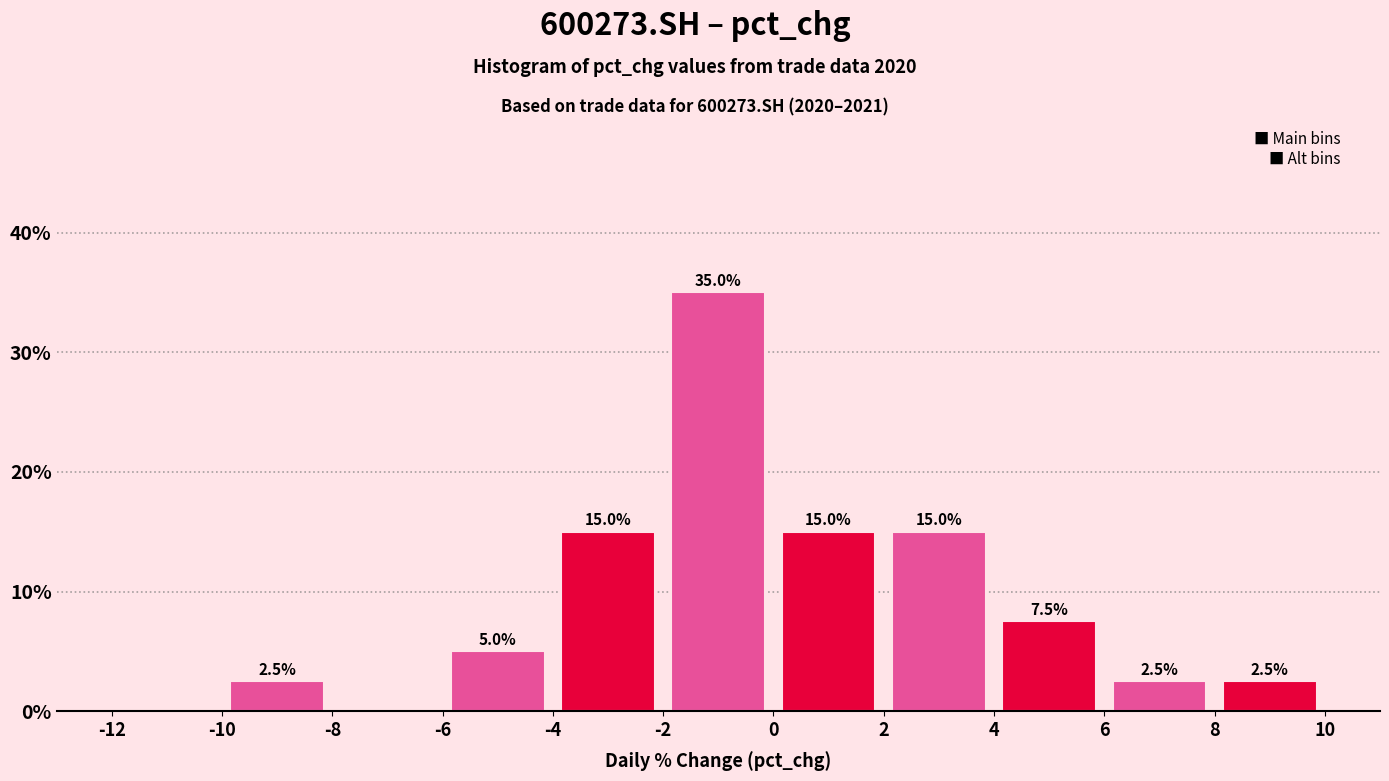

Which range on the x-axis has the tallest bar?

-2 to 0